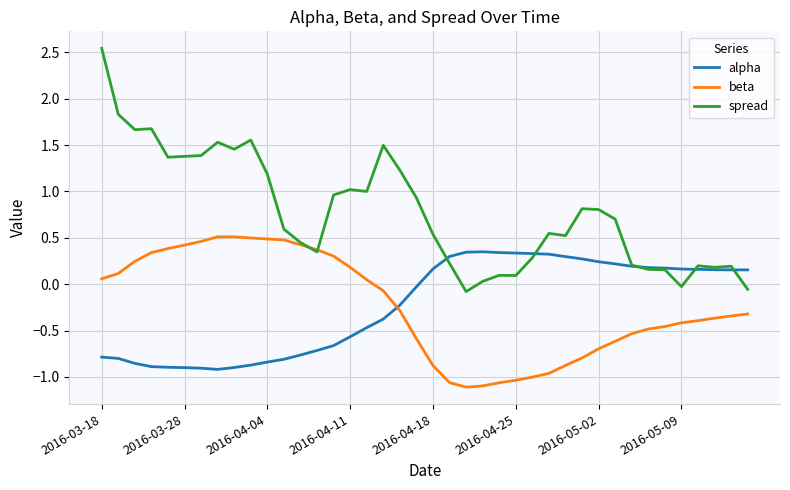

List the series in order of their peak value, lowest first.

alpha, beta, spread